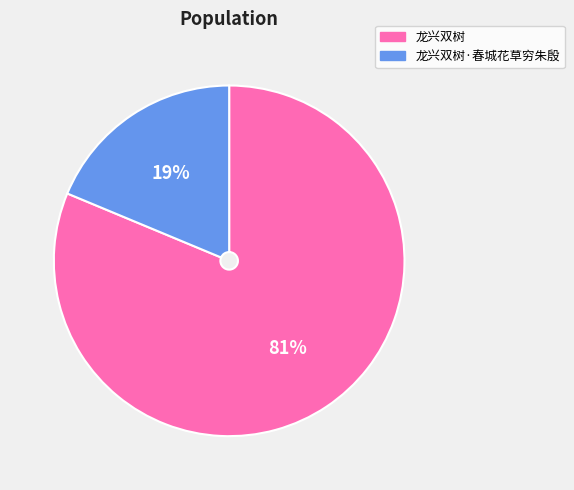

Does 龙兴双树·春城花草穷朱殷 represent more than half of the total?

No